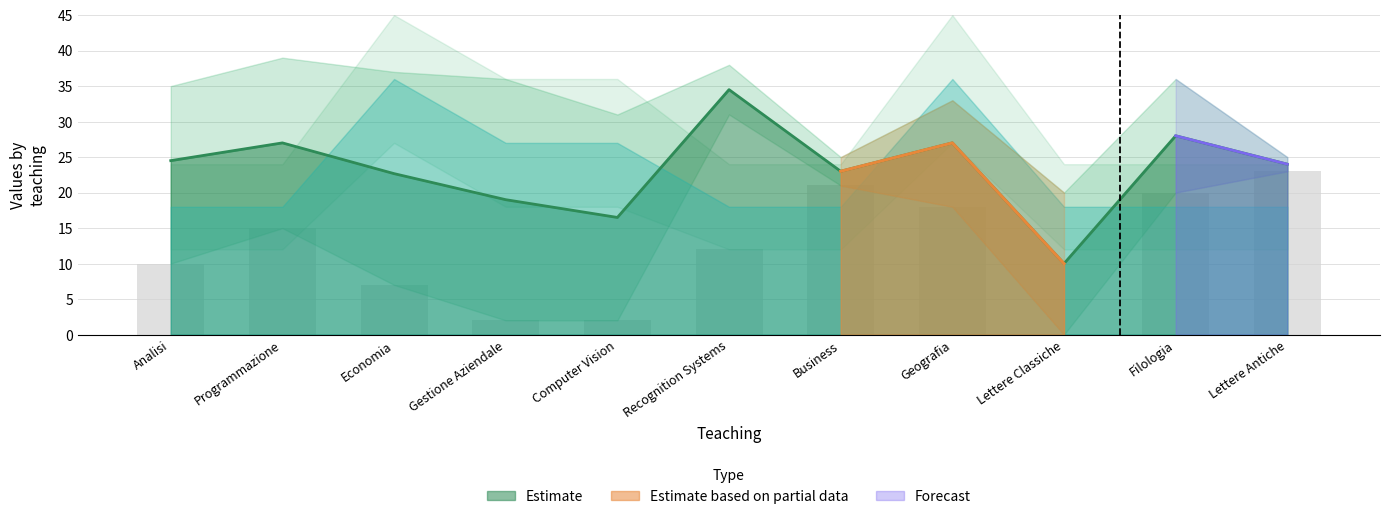

Reading right to left, extract all data points from this chart.

CFU: Lettere Antiche=6.0	Filologia=6.0	Lettere Classiche=6.0	Geografia=12.0	Business=6.0	Recognition Systems=6.0	Computer Vision=9.0	Gestione Aziendale=9.0	Economia=12.0	Programmazione=6.0	Analisi=6.0
DAY_mean: Lettere Antiche=3.0	Filologia=2.0	Lettere Classiche=3.0	Geografia=2.7	Business=3.0	Recognition Systems=3.5	Computer Vision=4.0	Gestione Aziendale=2.0	Economia=2.7	Programmazione=2.0	Analisi=4.5
ROOM_mean: Lettere Antiche=24.0	Filologia=28.0	Lettere Classiche=10.0	Geografia=27.0	Business=23.0	Recognition Systems=34.5	Computer Vision=16.5	Gestione Aziendale=19.0	Economia=22.7	Programmazione=27.0	Analisi=24.5